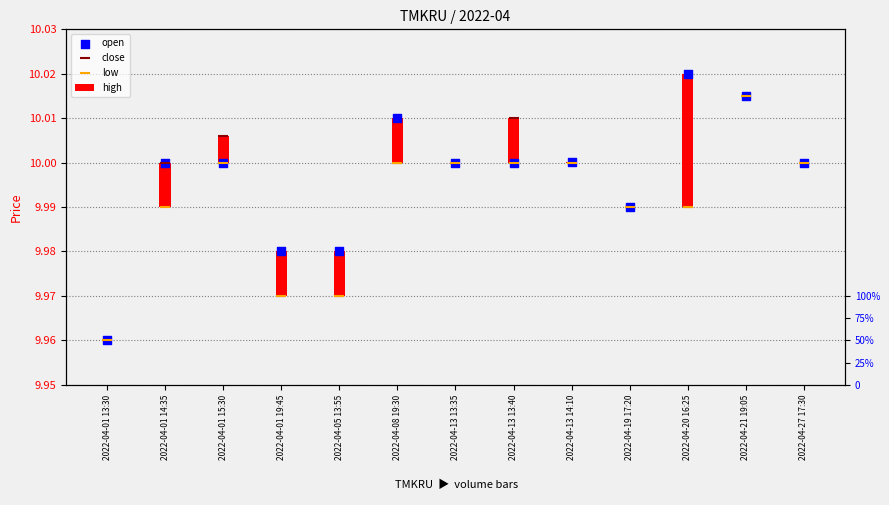

Which series has the largest Y range (max minus min)?

open